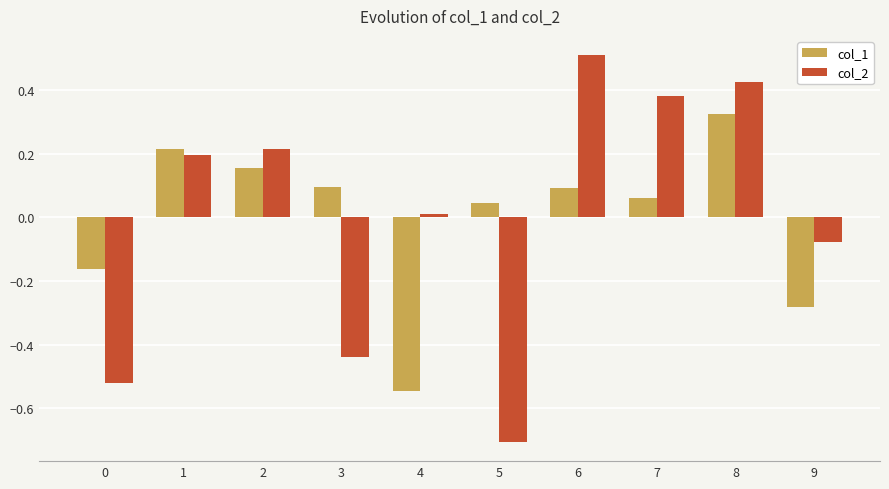

What is the sum of the col_2 values at 6 and 8?

0.9